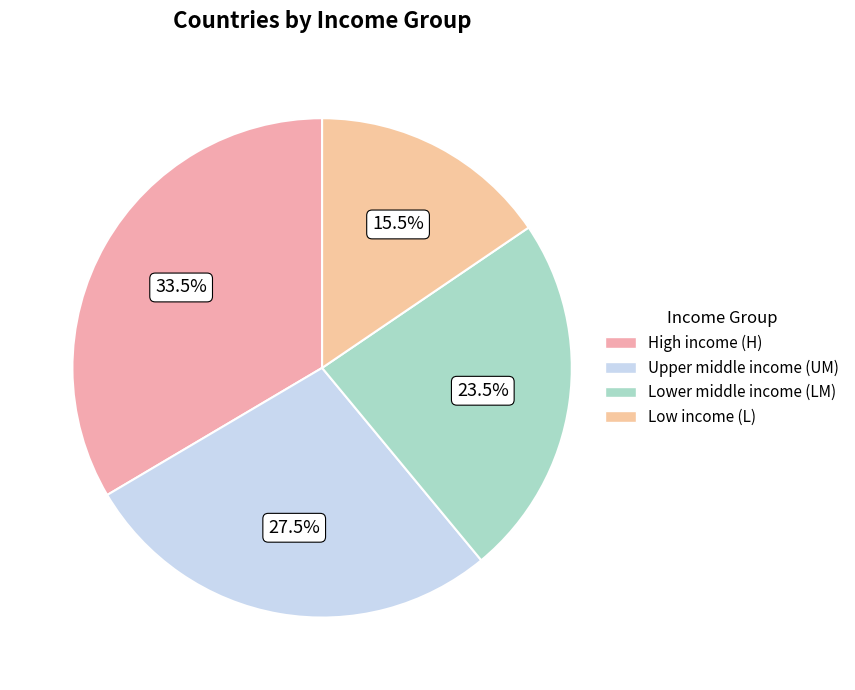

Combined, what portion of the pie is High income (H) and Upper middle income (UM)?

61.0%